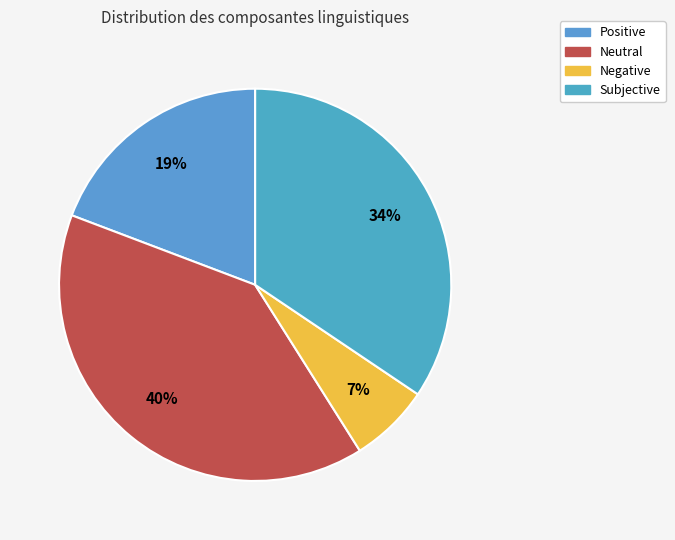

Do Subjective and Negative together represent more than half of the pie?

No